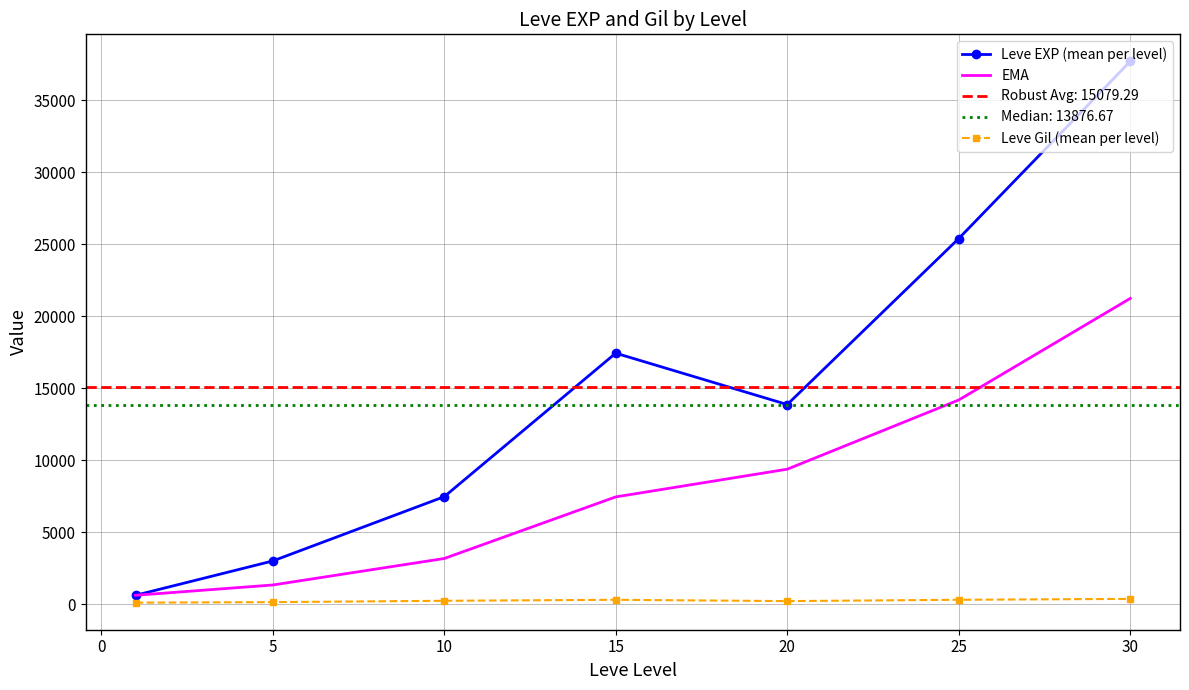

True or false: Leve EXP (mean per level) and EMA intersect in this chart.

False